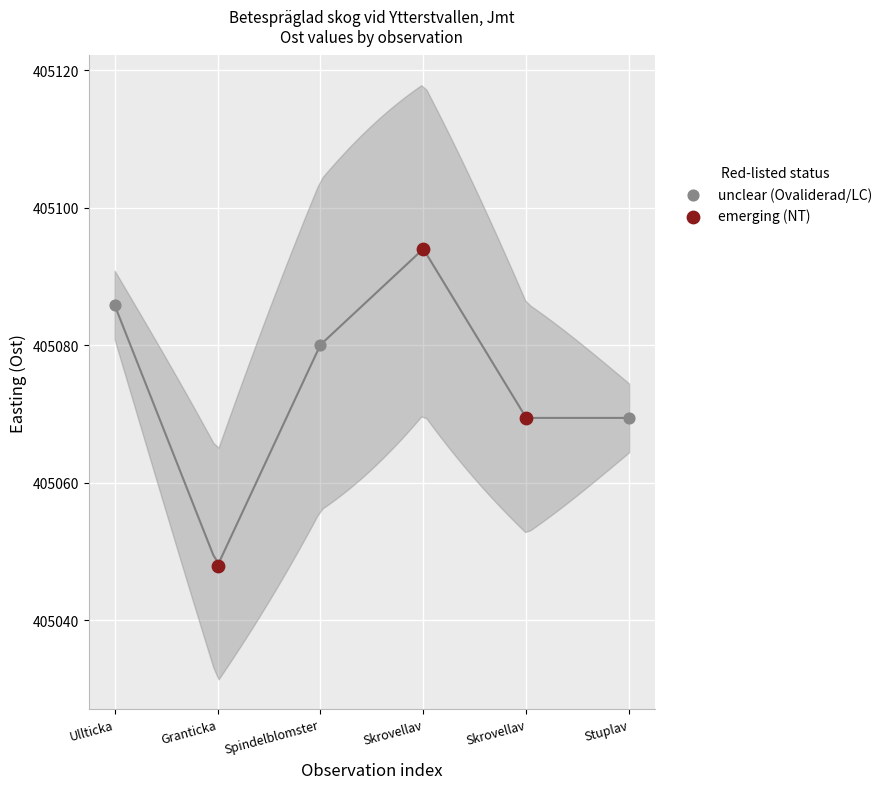

Which series reaches the minimum Y coordinate?

emerging (NT)